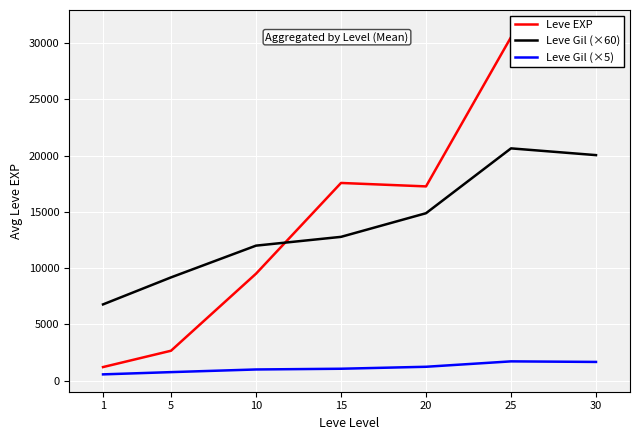

True or false: Leve Gil (×5) has more than 1 points higher than both neighbors.

False